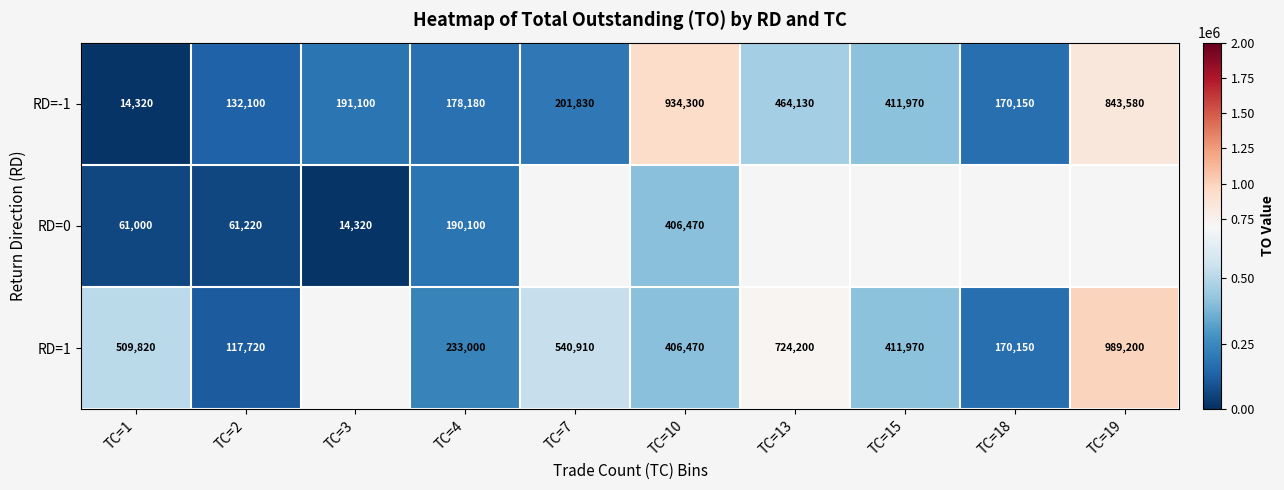

What is the total value across all series at TC=4?

601280